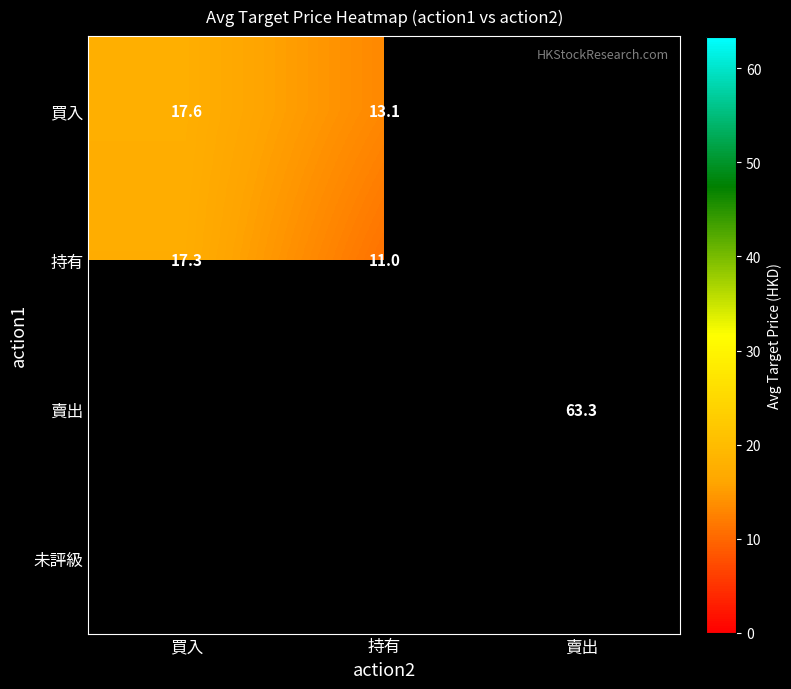

Which series has the widest spread of values?

持有